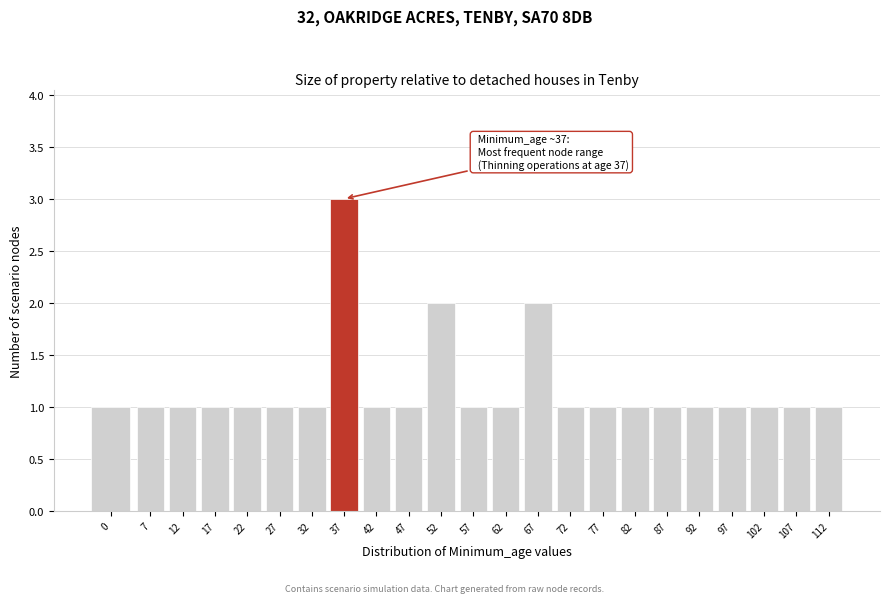

Reading left to right, extract all data points from this chart.

0=1	7=1	12=1	17=1	22=1	27=1	32=1	37=3	42=1	47=1	52=2	57=1	62=1	67=2	72=1	77=1	82=1	87=1	92=1	97=1	102=1	107=1	112=1